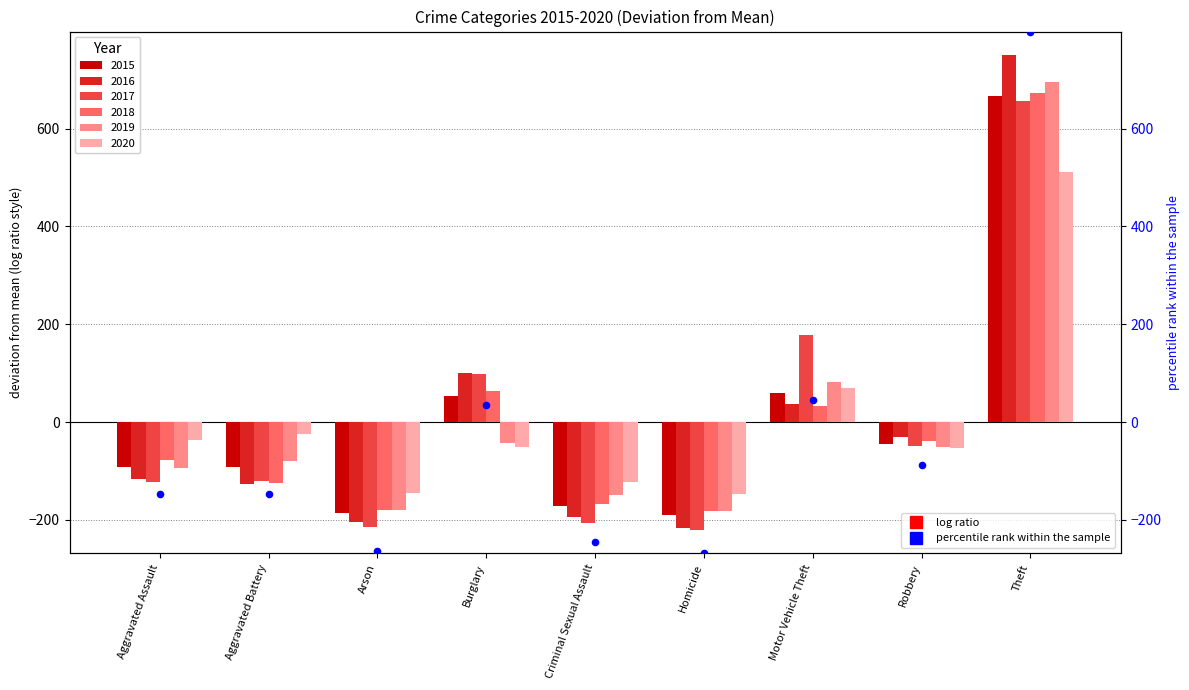

Which has a higher value, Burglary or Criminal Sexual Assault?

Burglary